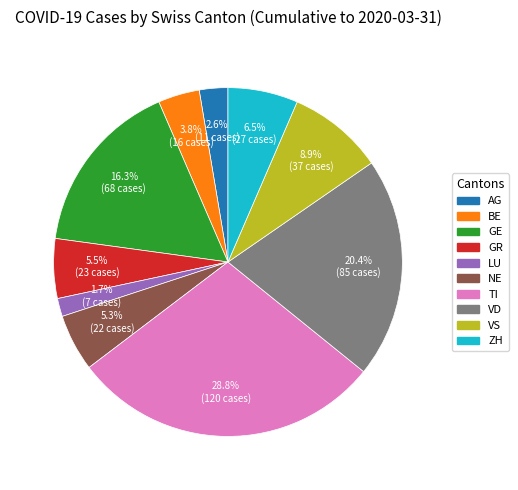

To the nearest percent, what is the combined percentage of NE and AG?

8%